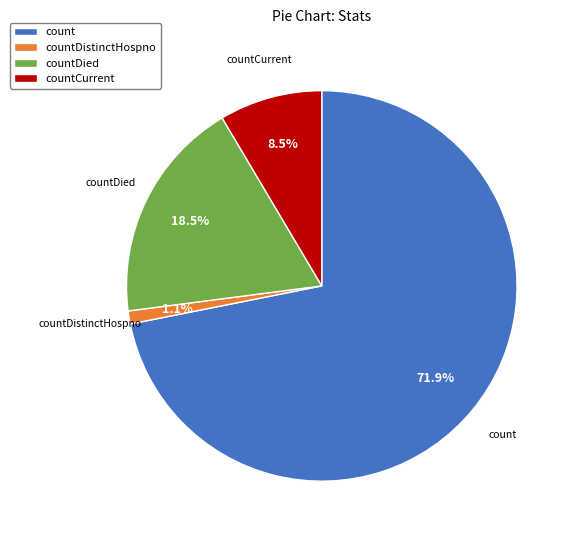

Which slice is the largest?

count